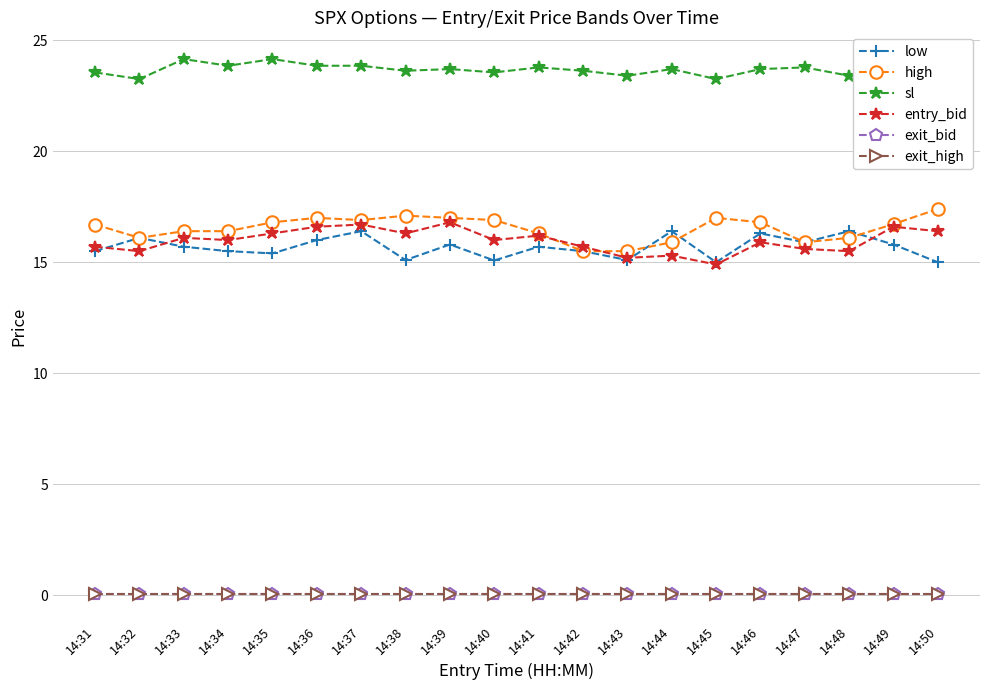

Is this an area chart (filled region under the line)?

No